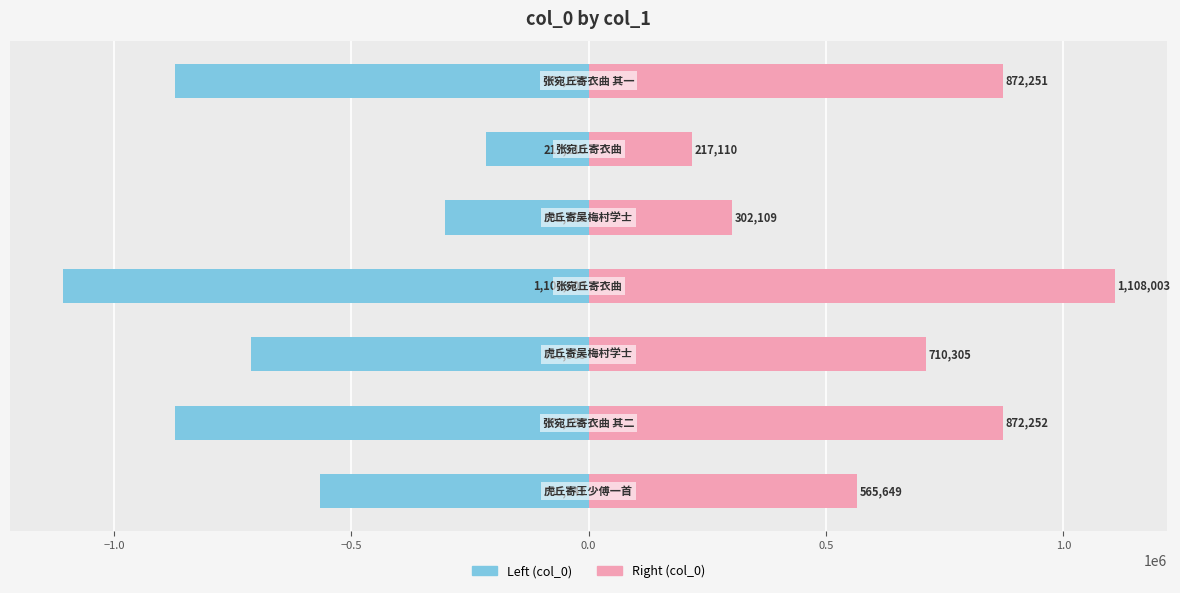

What is the minimum value shown in the chart?

-1108003